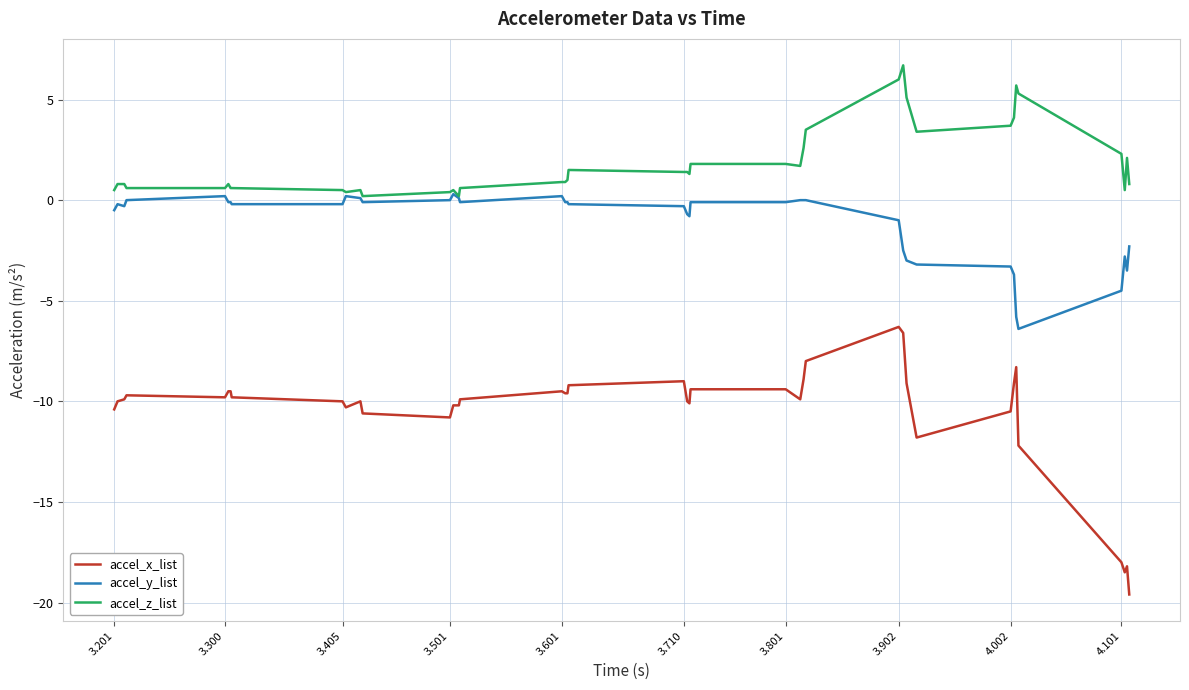

Which series has the largest total across all categories?

accel_z_list